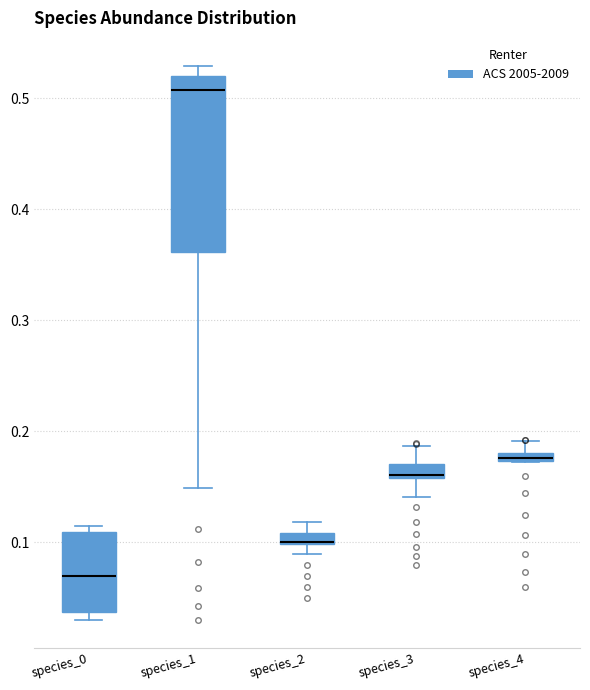

Where does the upper whisker of the box for species_3 end on the y-axis? The values are not printed on the chart, so give them approximately, as read against the axis.

0.19